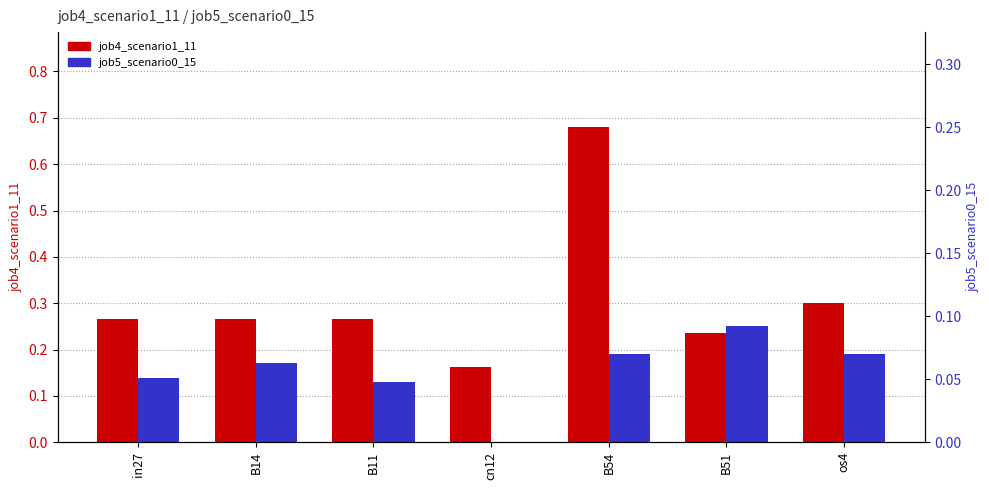

What value does the job5_scenario0_15 series have at B11?

0.1